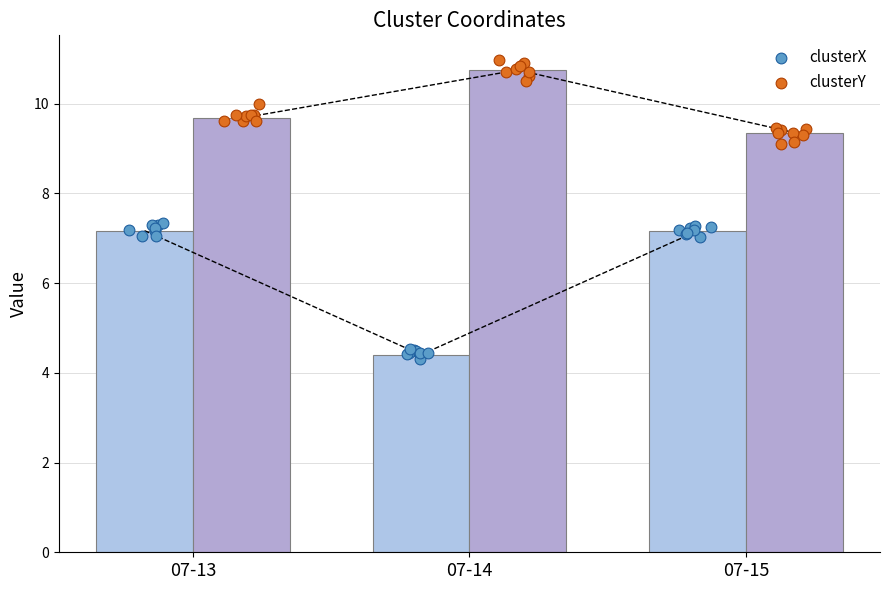

At how many categories does at least one series exceed 5?

3